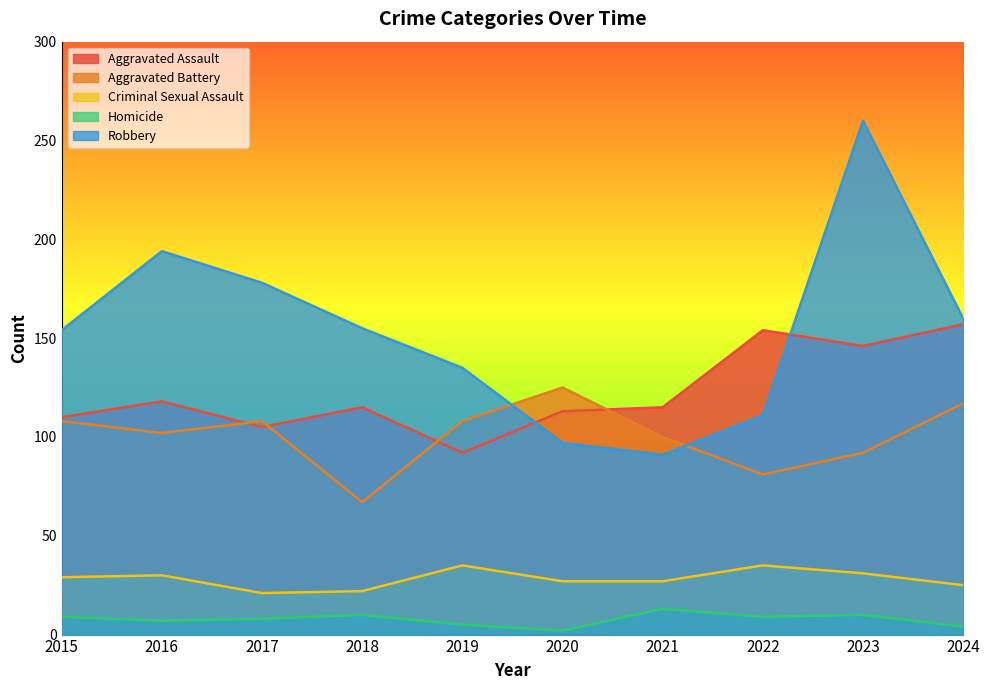

The value of Homicide at 2017 is 13. True or false?

False